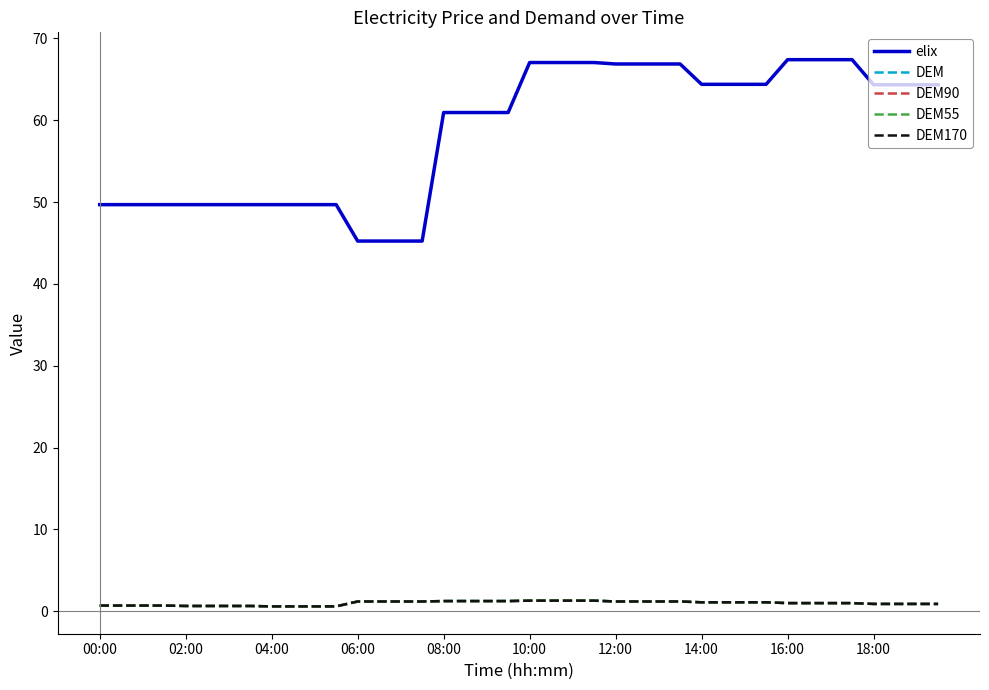

Does the chart display data point markers on the line(s)?

No